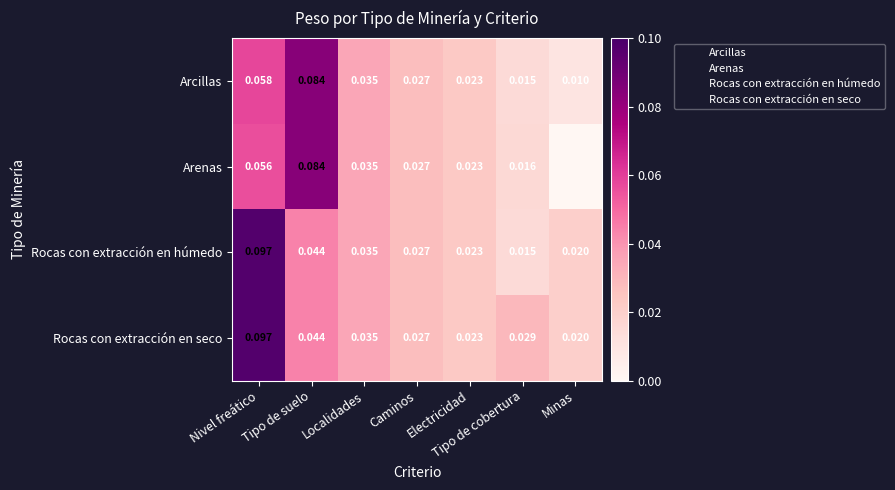

At which label does Rocas con extracción en húmedo reach its minimum?

Tipo de cobertura